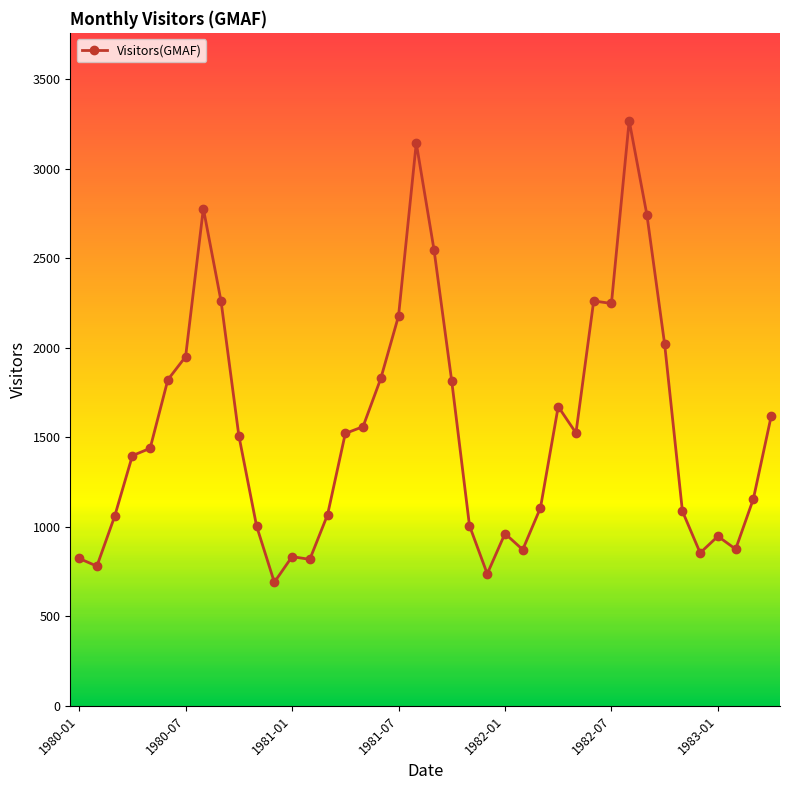

What is the greatest value displayed?

3268